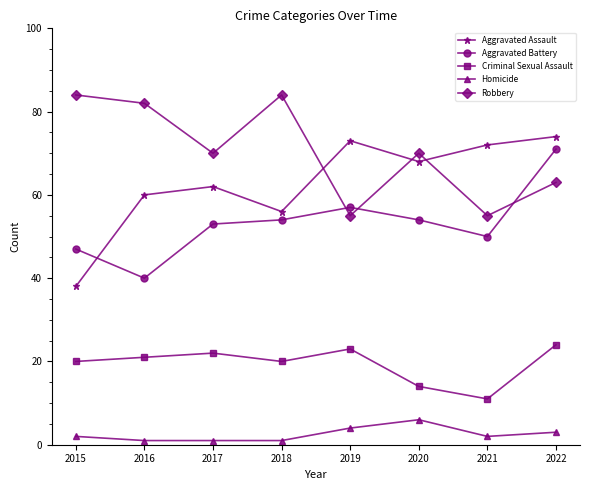

True or false: Robbery has a value of 32 at 2021.

False